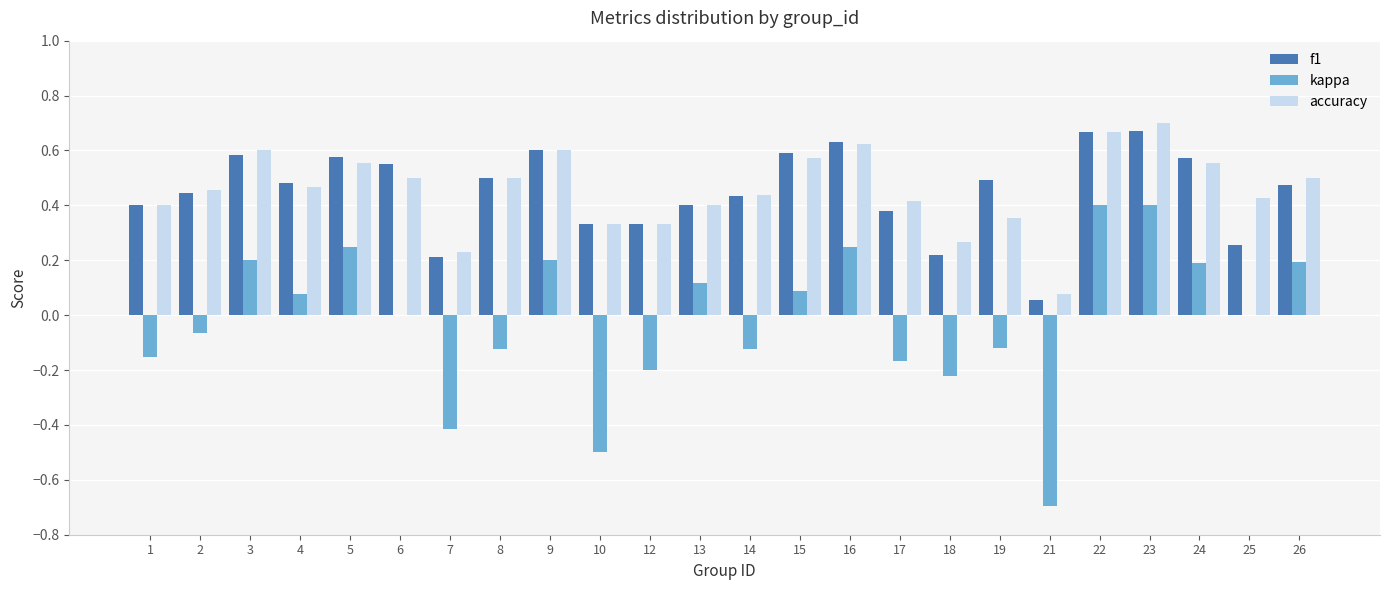

What is the sum of all kappa values?

-0.4